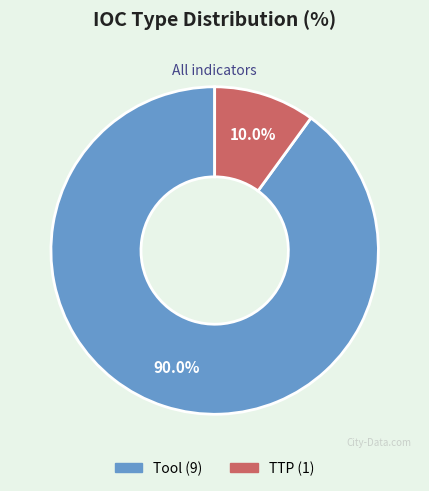

How many slices are in this pie chart?

2